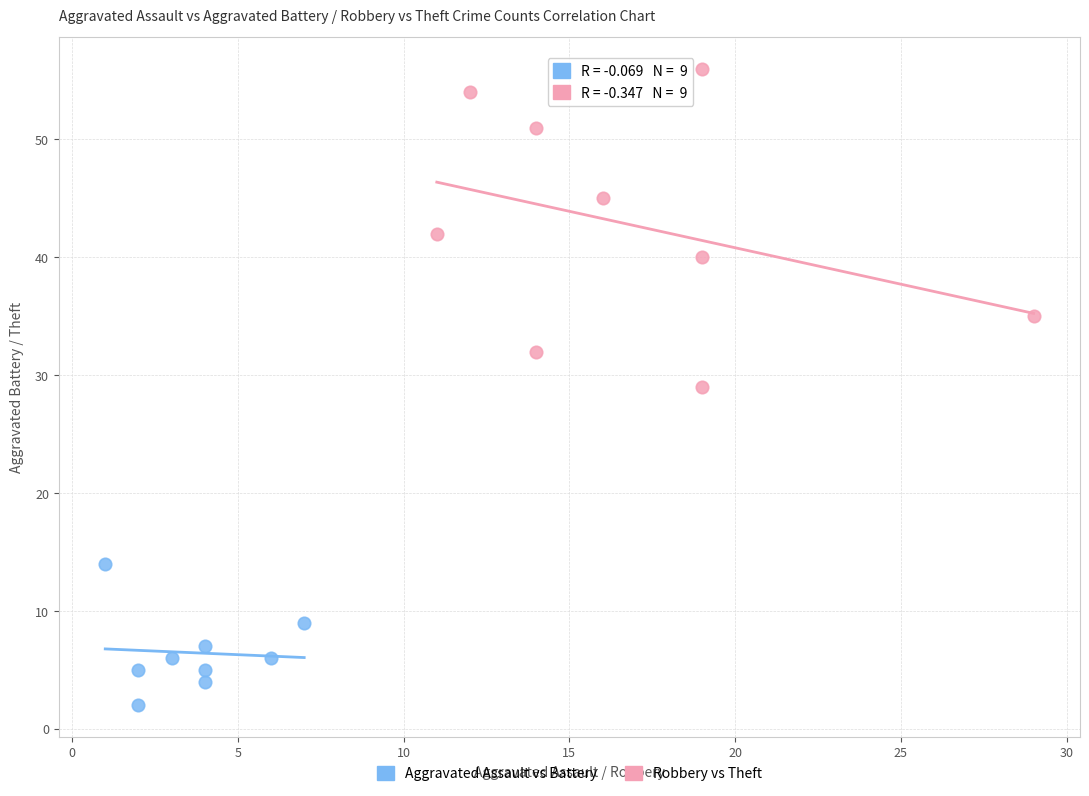

Which series has the largest Y range (max minus min)?

Robbery vs Theft